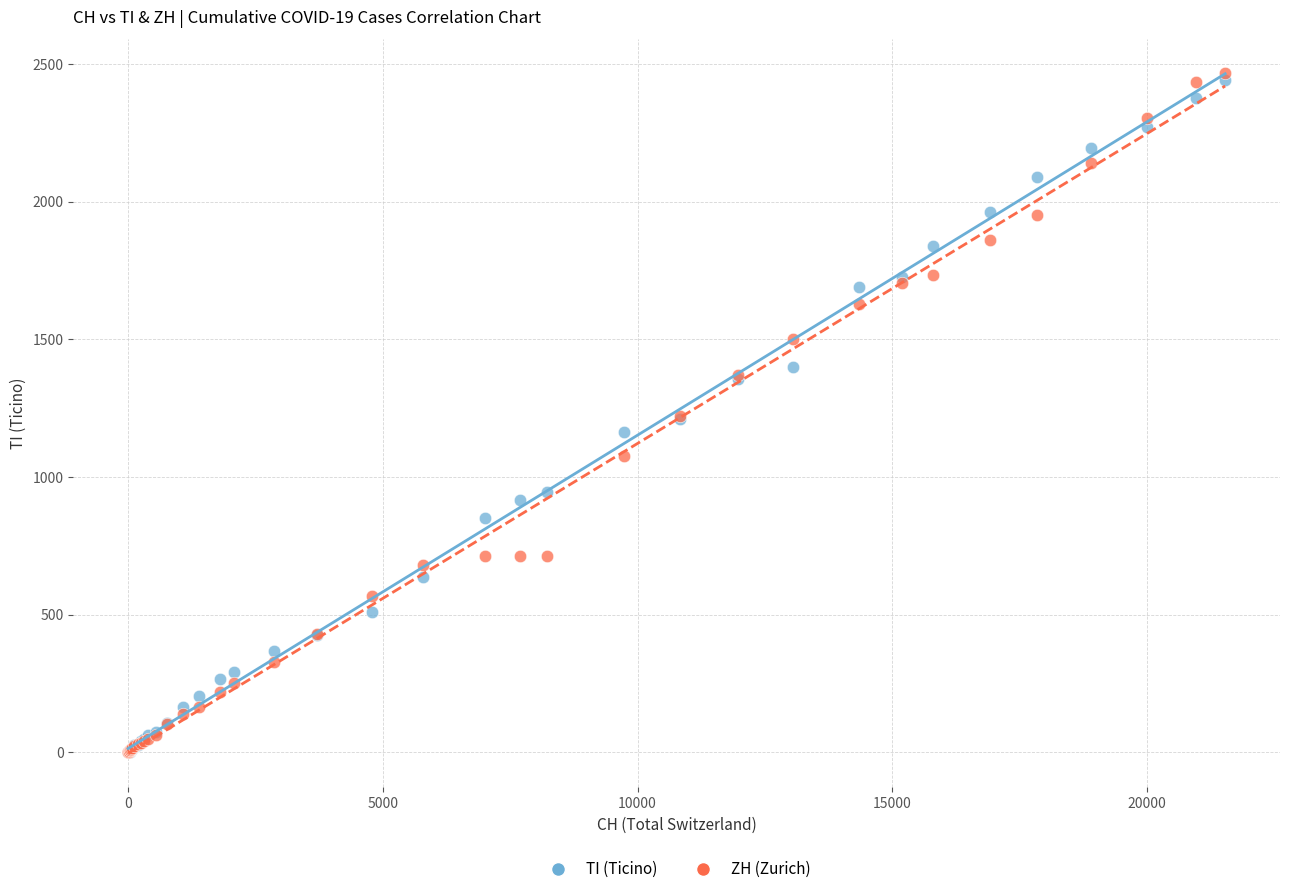

What are all the series names shown in the legend?

TI (Ticino), ZH (Zurich)